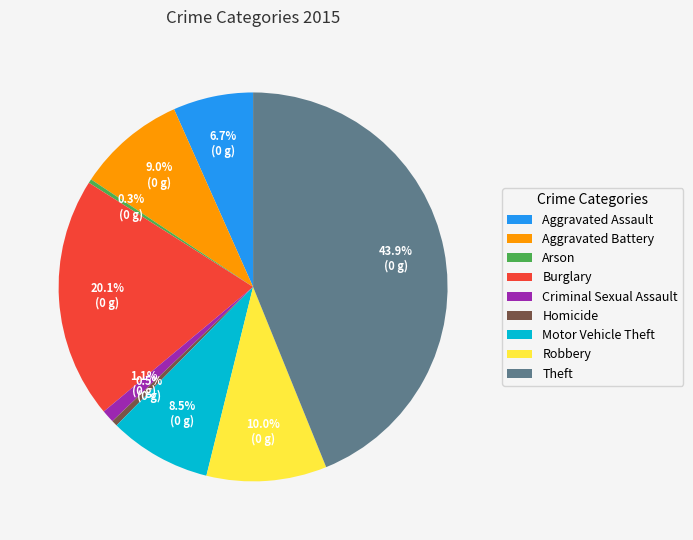

To the nearest percent, what is the combined percentage of Criminal Sexual Assault and Aggravated Assault?

8%